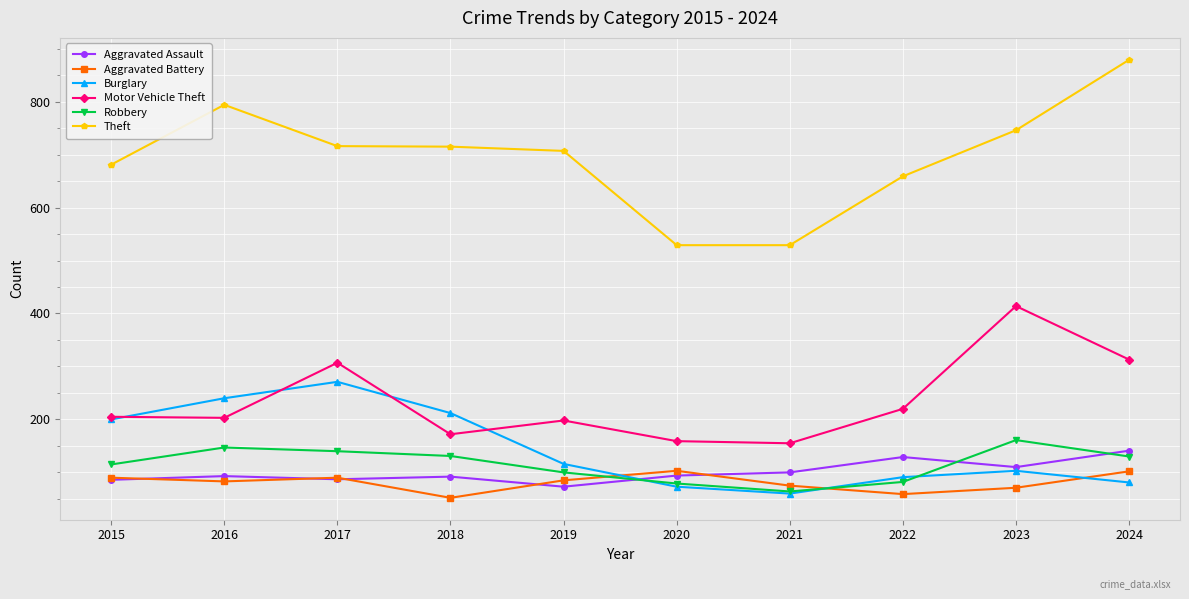

What is the average value of the Theft series?

696